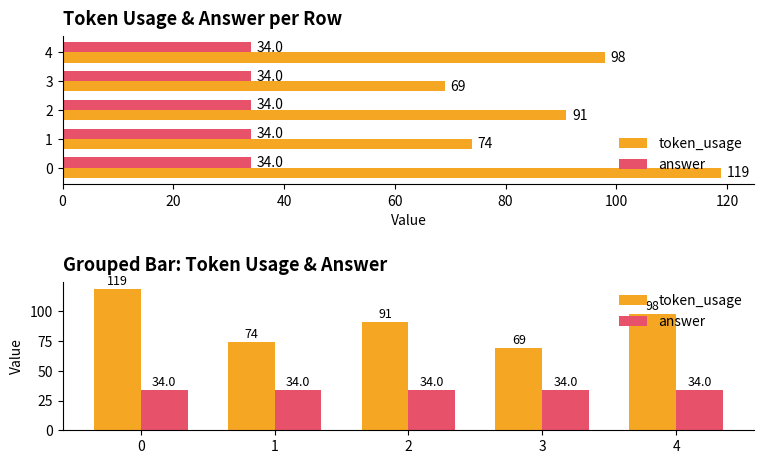

Rank the series by their maximum value, from lowest to highest.

answer, token_usage